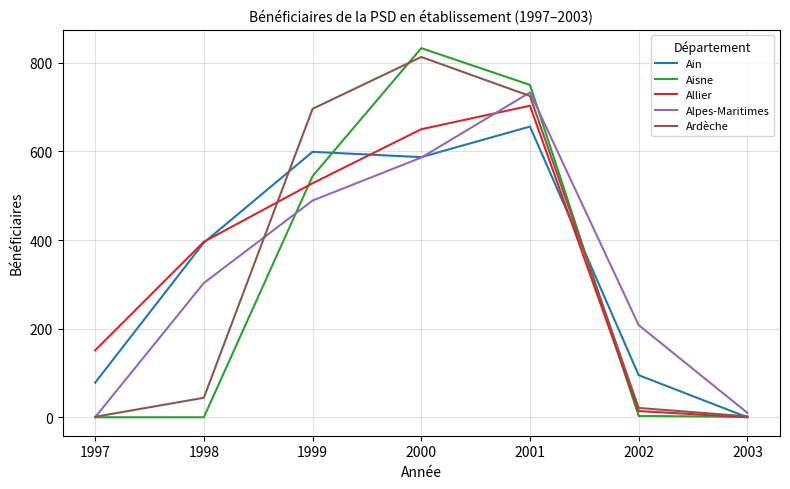

Is it true that Ain equals 1173 at 2001?

False